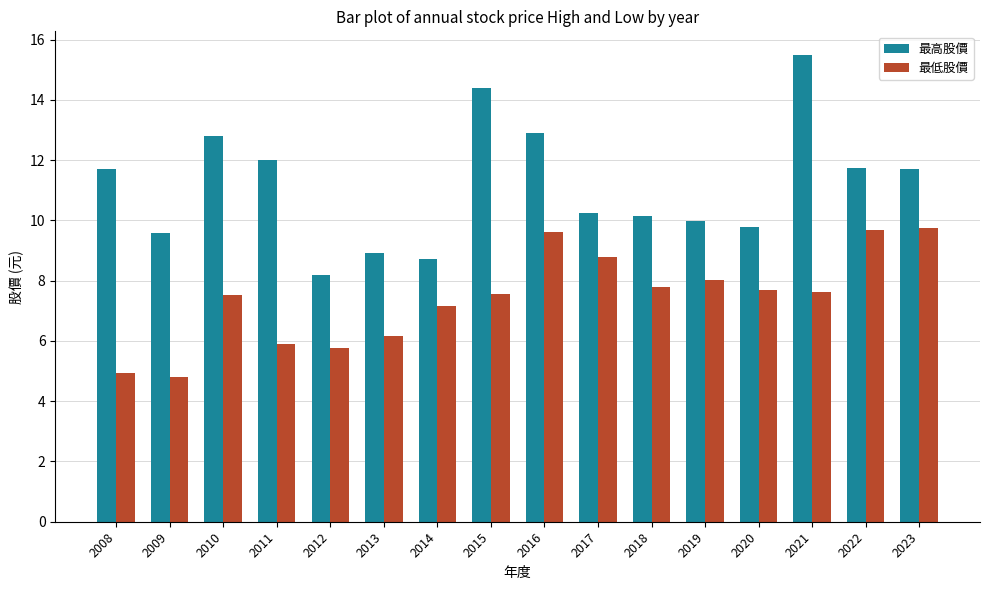

What is the lowest value of the 最低股價 series?

4.8